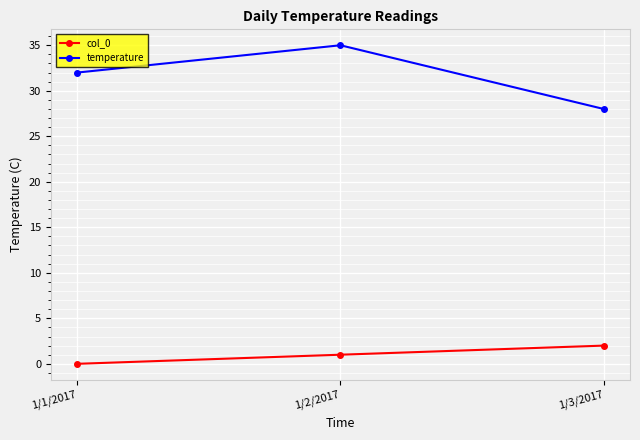

How many categories are shown in the chart?

3